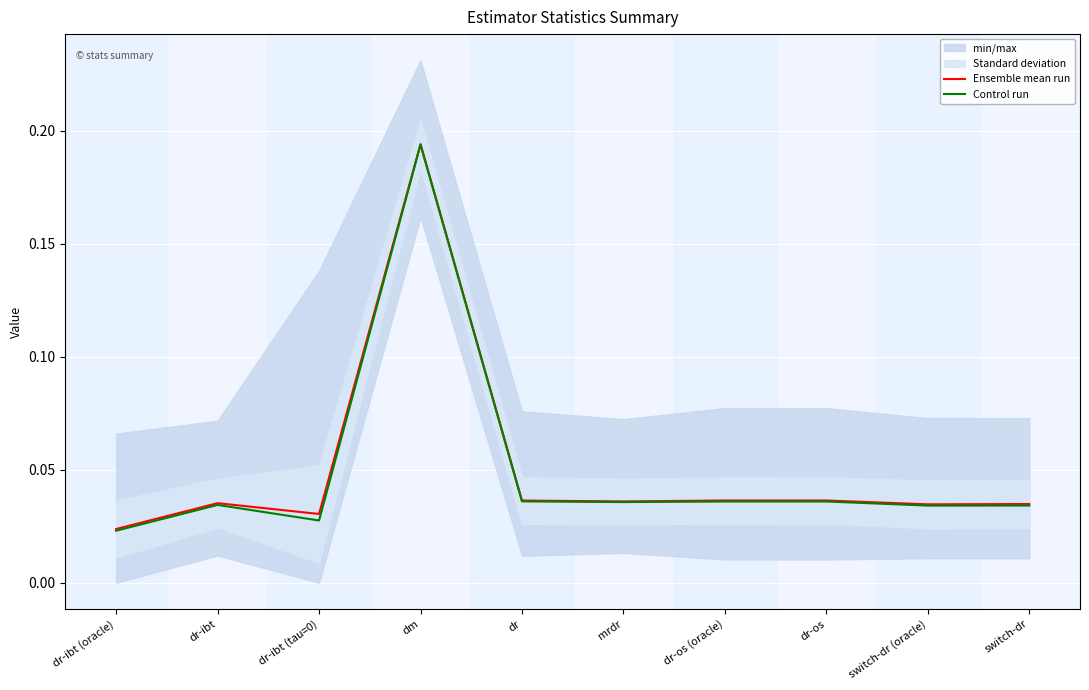

The Control run series shows 0.1 at dm. True or false?

False